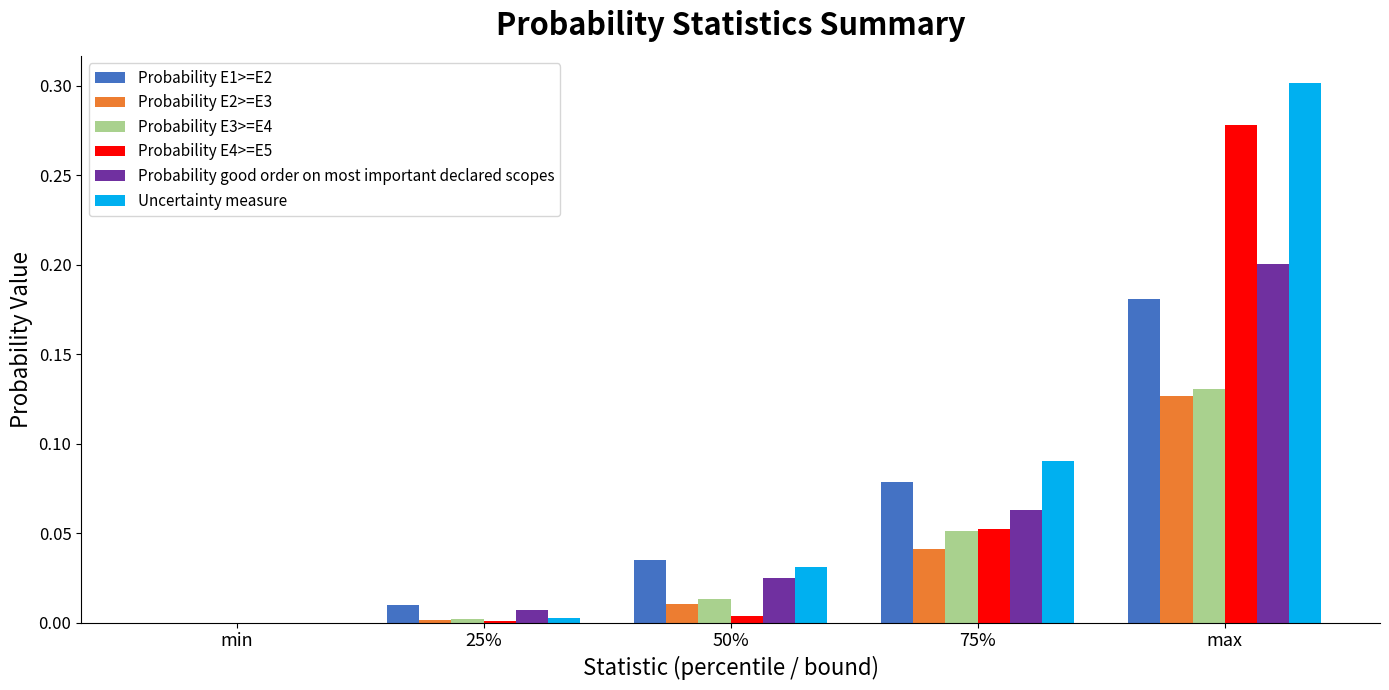

The Probability E3>=E4 series shows 0.0 at min. True or false?

True